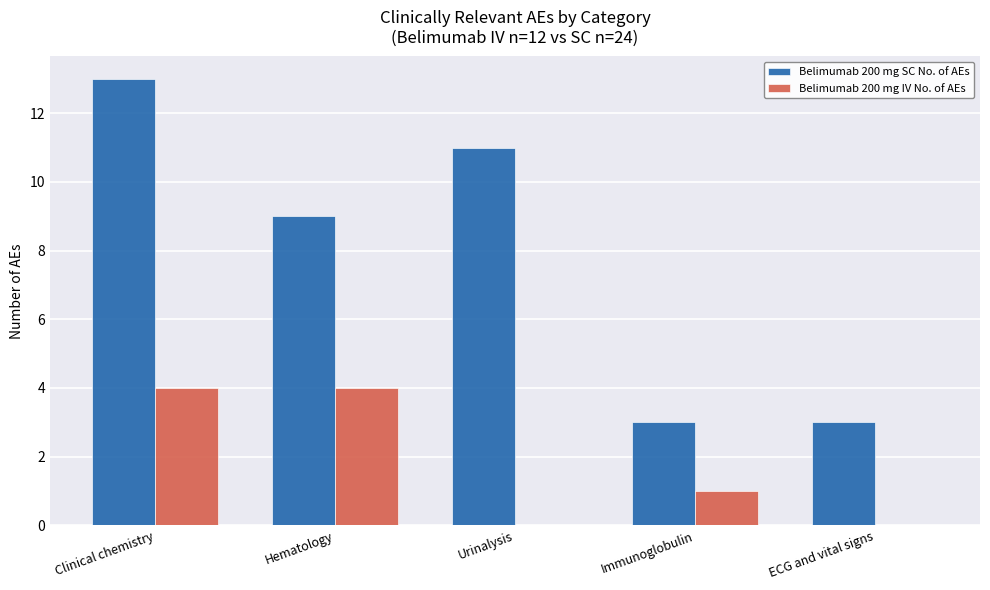

Where does the Belimumab 200 mg IV No. of AEs series first go above 1?

Clinical chemistry